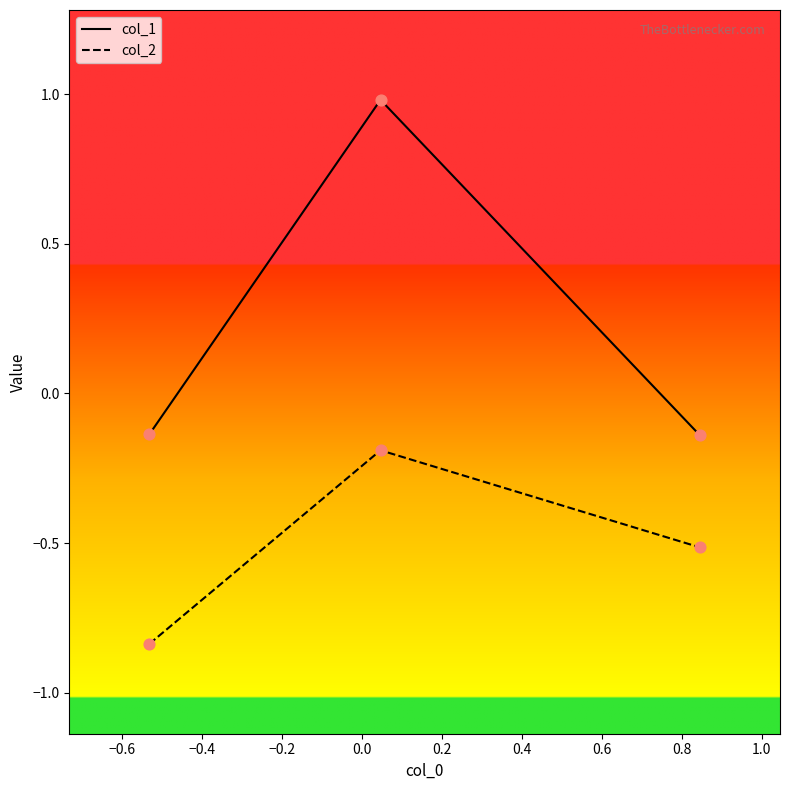

What are all the series names shown in the legend?

col_1, col_2